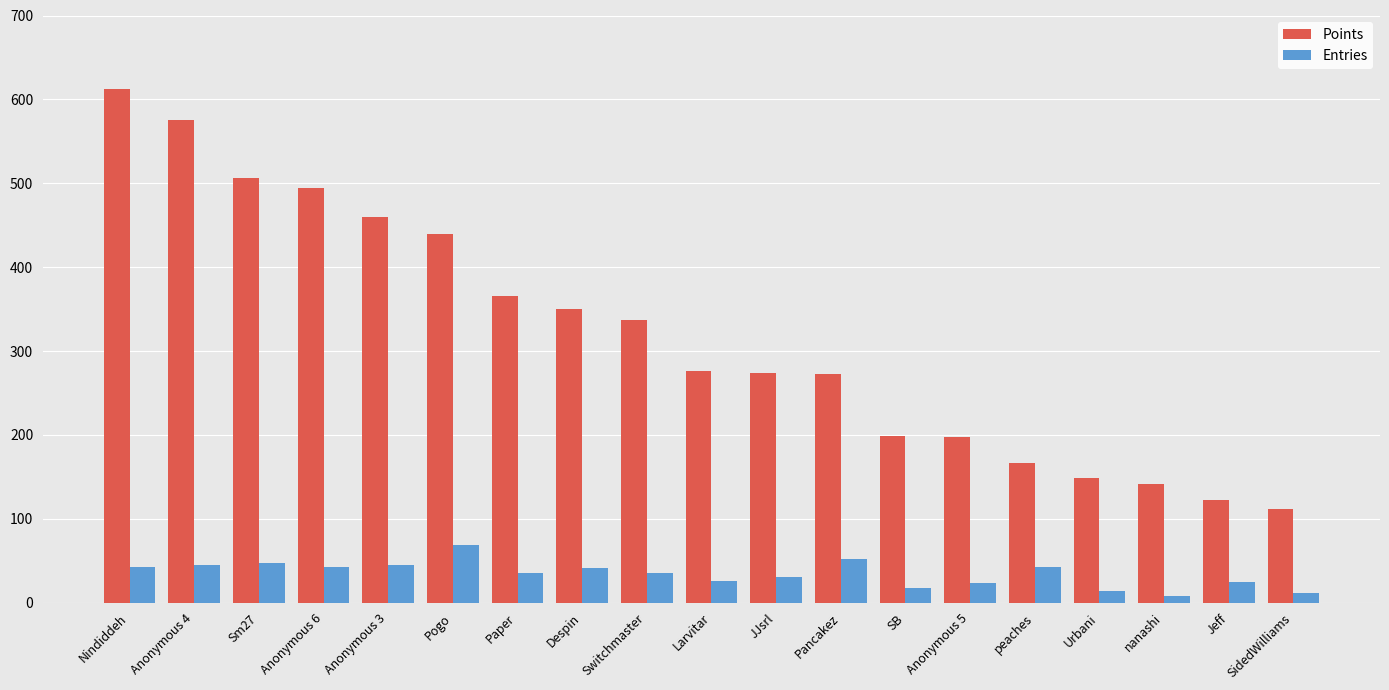

How many data points does each series have?

19